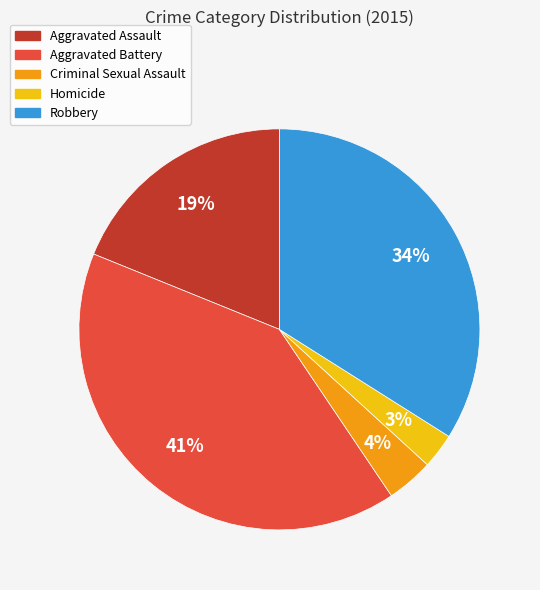

Between Aggravated Battery and Criminal Sexual Assault, which is larger?

Aggravated Battery